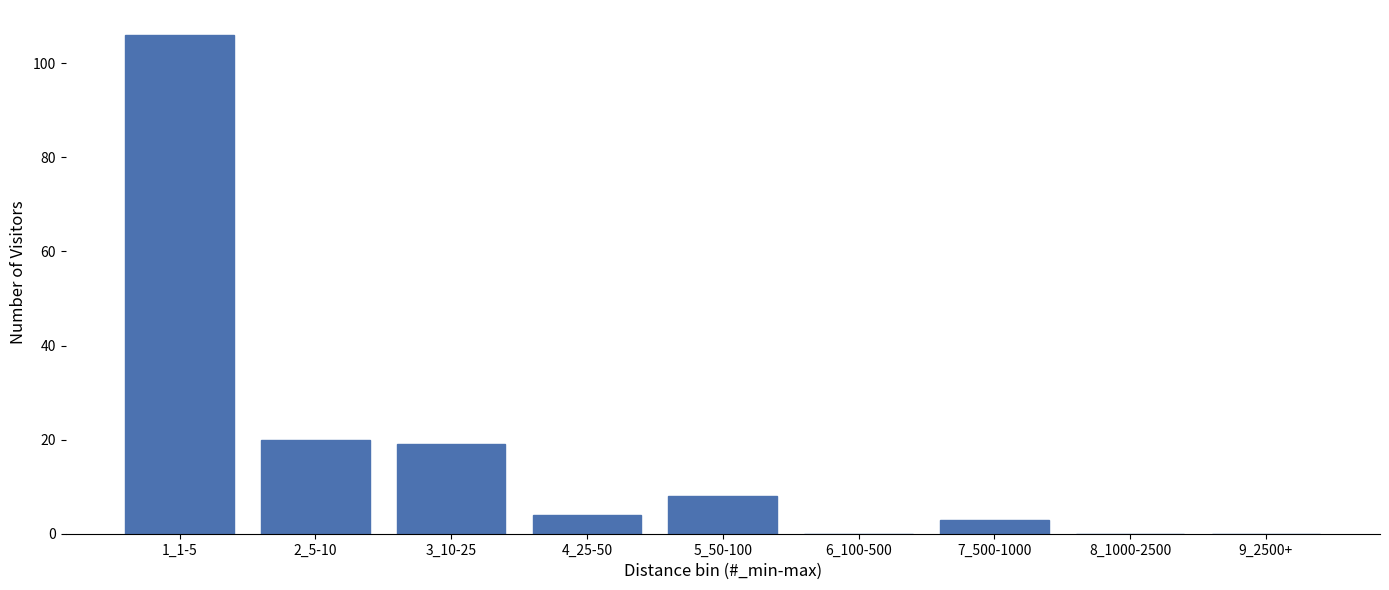

Reading left to right, list all the values displayed in this chart.

1_1-5=106	2_5-10=20	3_10-25=19	4_25-50=4	5_50-100=8	6_100-500=0	7_500-1000=3	8_1000-2500=0	9_2500+=0